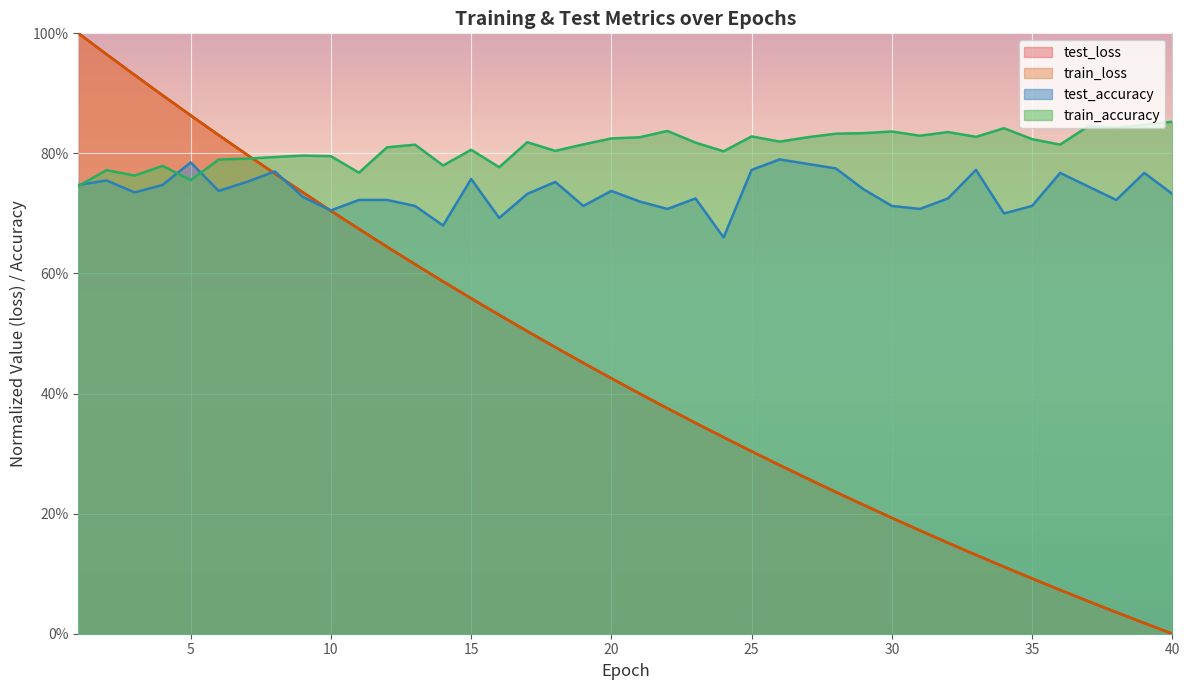

What is the maximum value shown in the chart?

1.0